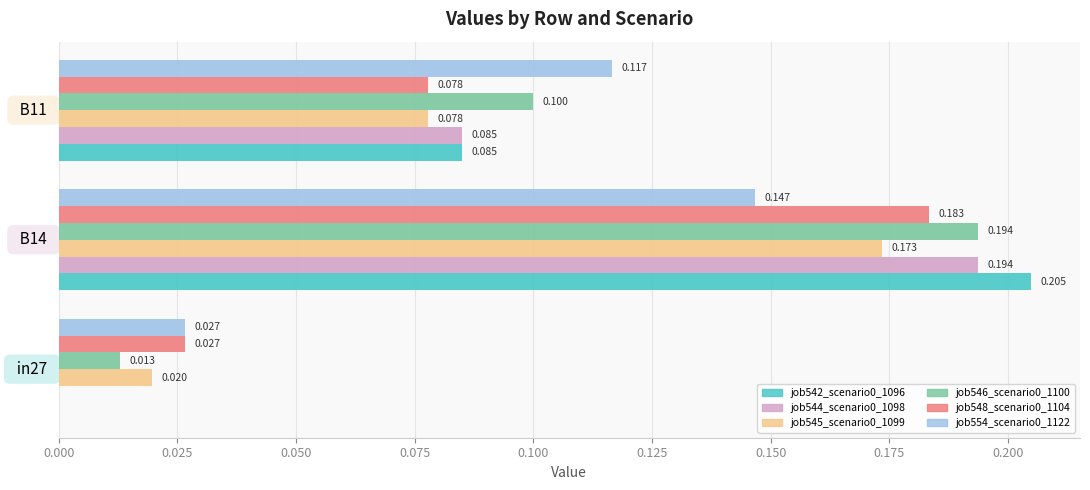

At which category is the sum across all series the highest?

  B14  